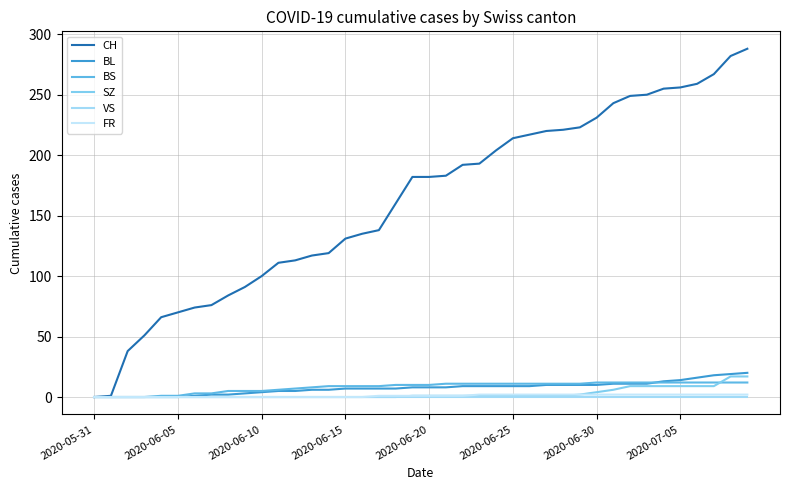

At how many categories does at least one series exceed 210?

15